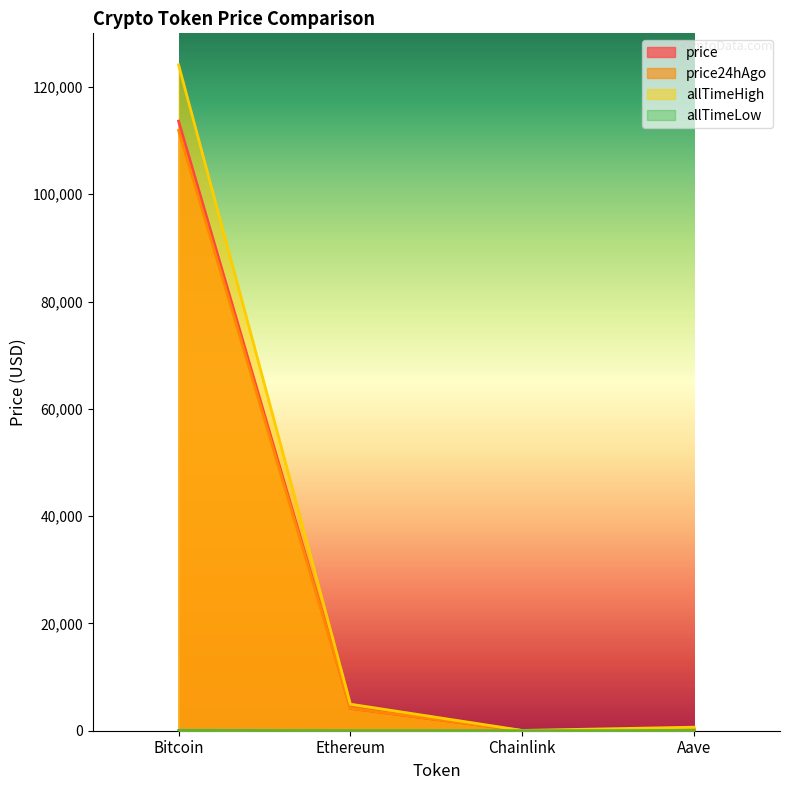

Does the chart display data point markers on the line(s)?

No